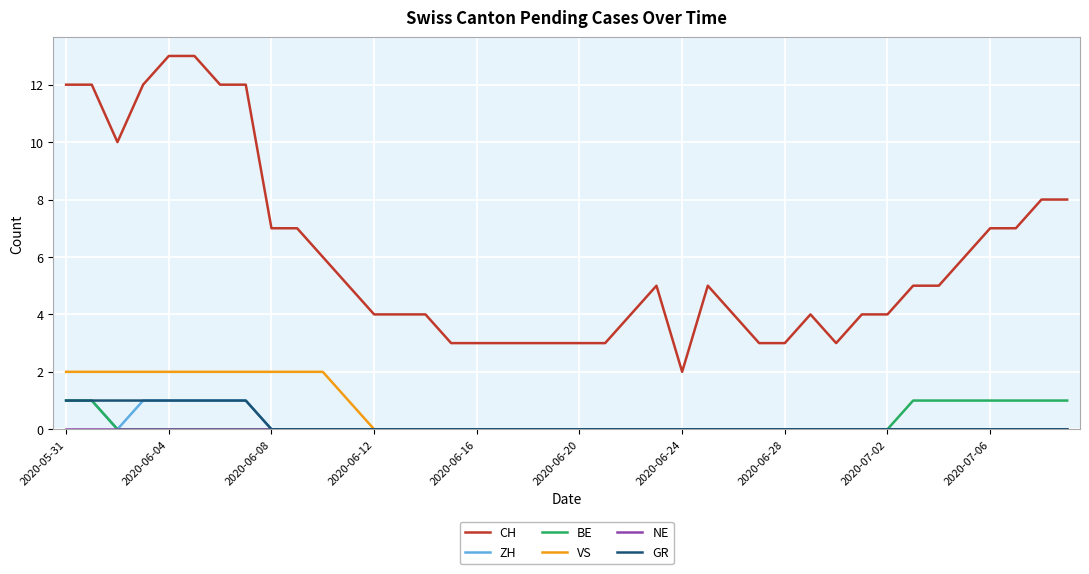

Which series has the widest spread of values?

CH